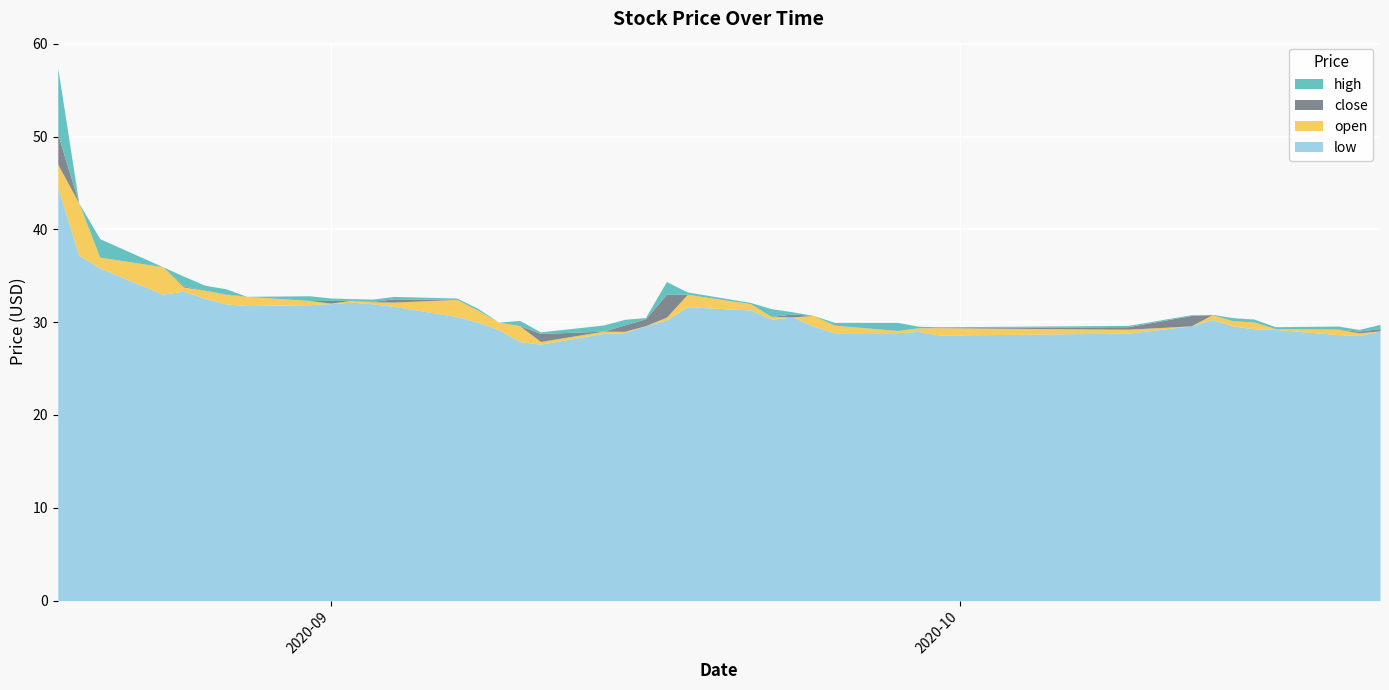

Is the value of high at 2020-09-03 greater than the value of close at 2020-10-12?

Yes